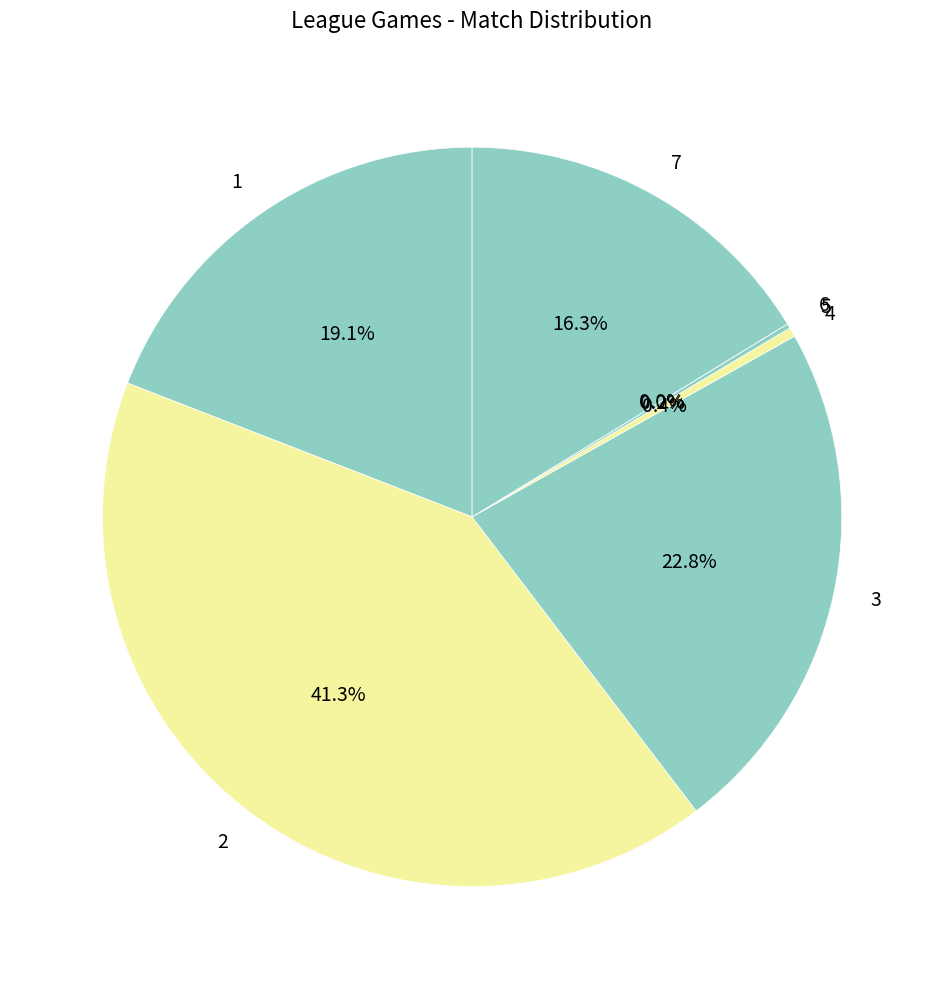

Is there any slice that represents more than half of the pie?

No